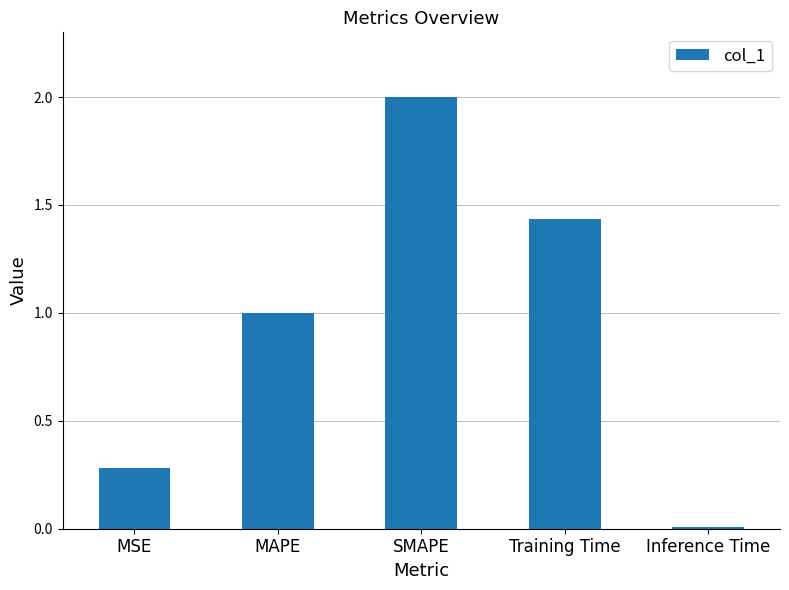

What is the label of the 1st bar from the left?

MSE